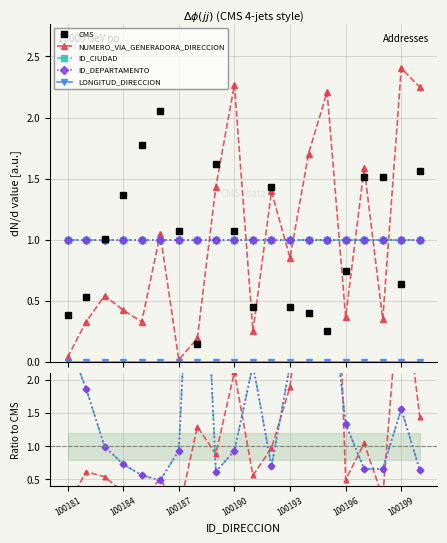

At which category does ID_CIUDAD reach its first local peak?

7